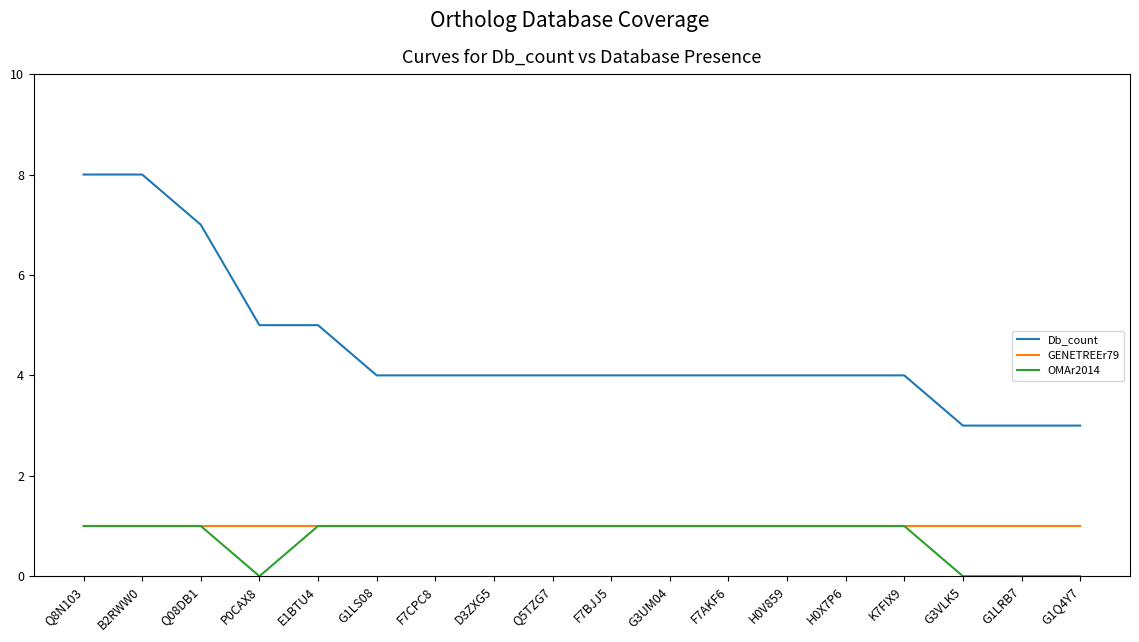

What is the average value of the OMAr2014 series?

1